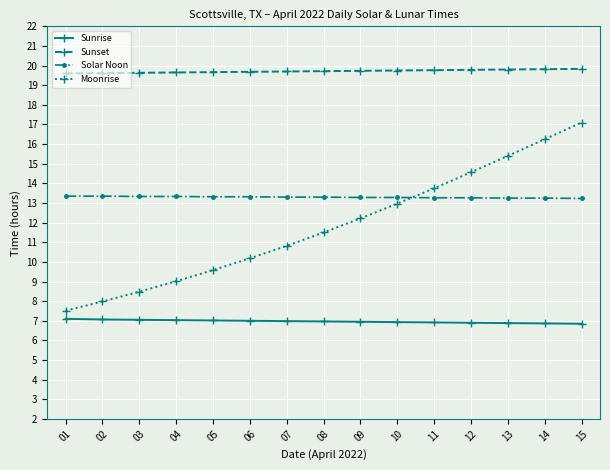

What is the sum of the Moonrise values at 01 and 04?

16.5